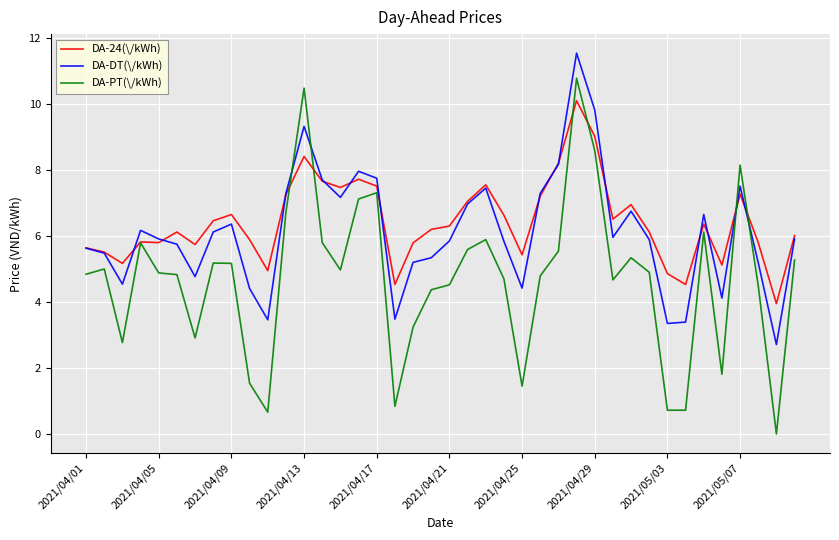

What are all the series names shown in the legend?

DA-24(\/kWh), DA-DT(\/kWh), DA-PT(\/kWh)